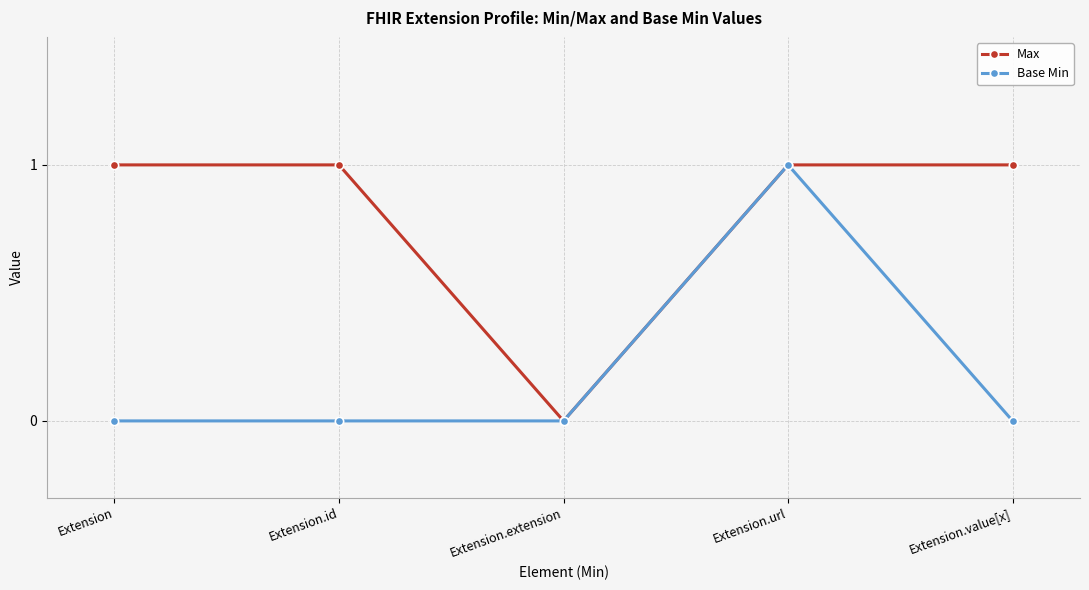

How many distinct data groups are displayed?

2